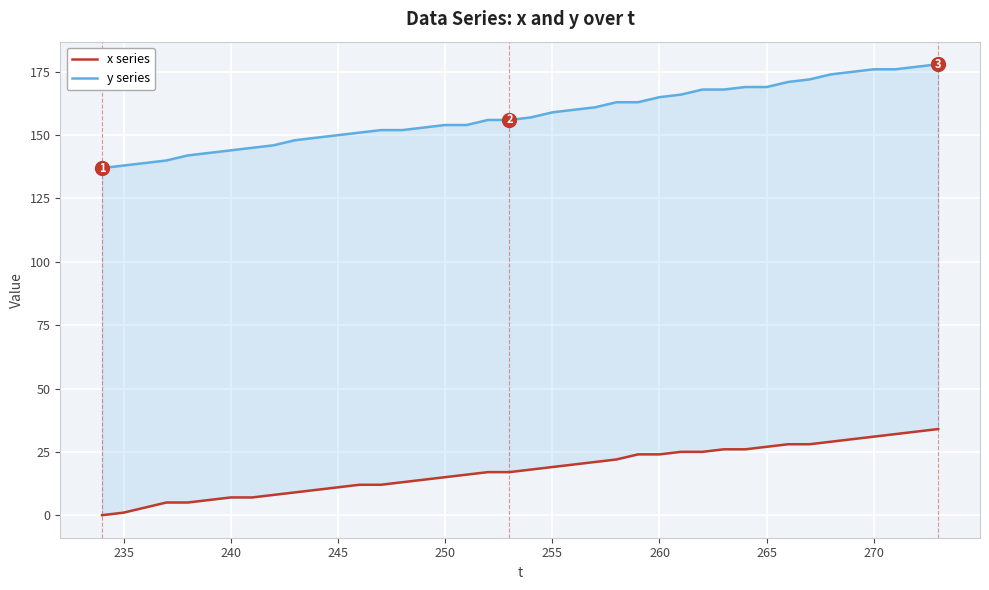

Is this an area chart (filled region under the line)?

No